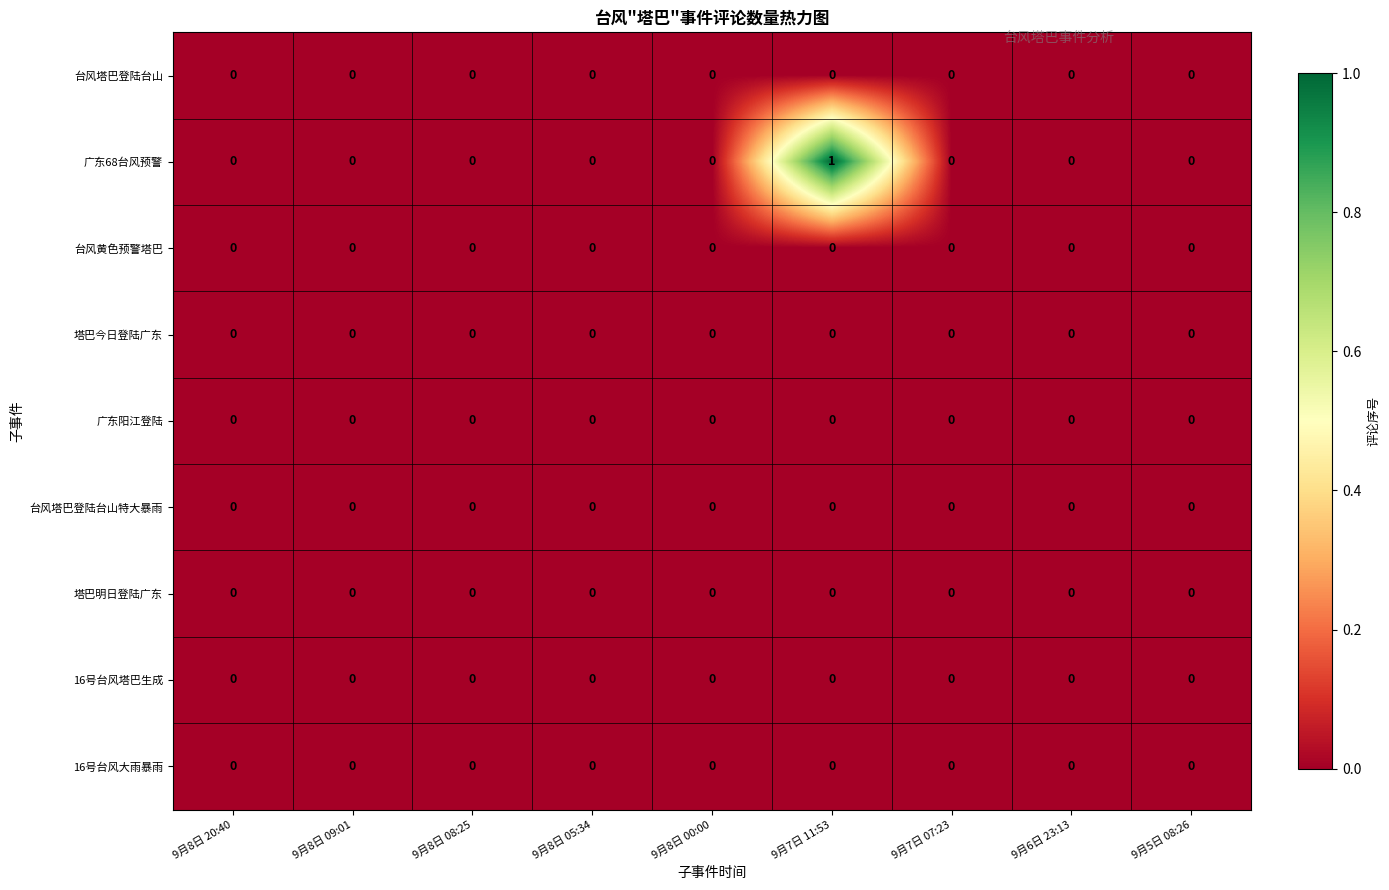

Which series has the largest total across all categories?

广东68台风预警